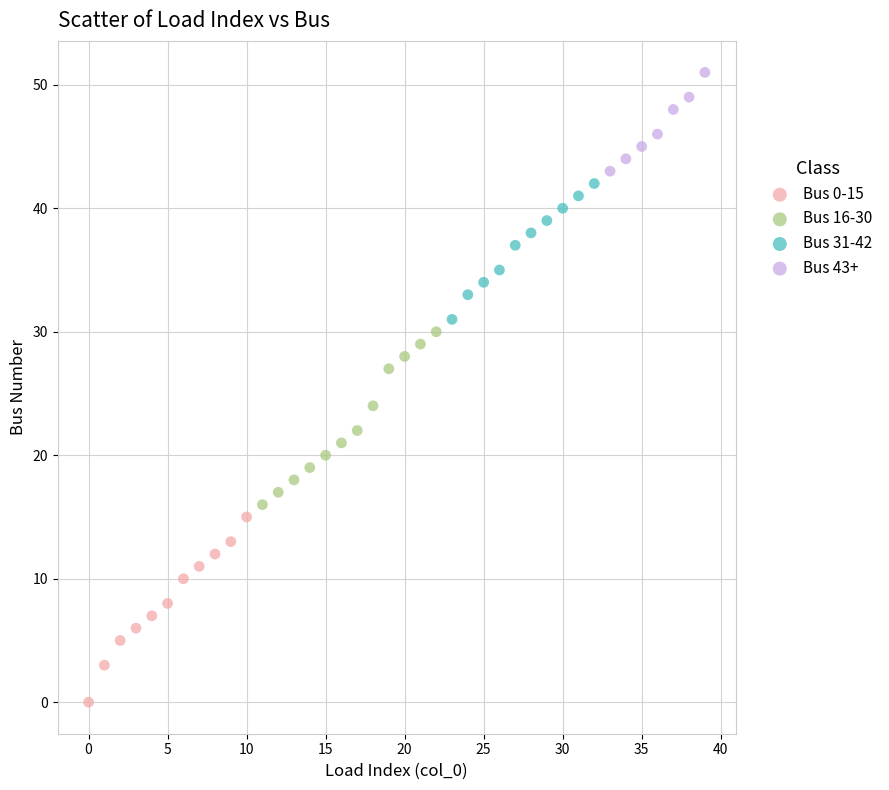

Which series contains the highest Y value?

Bus 43+